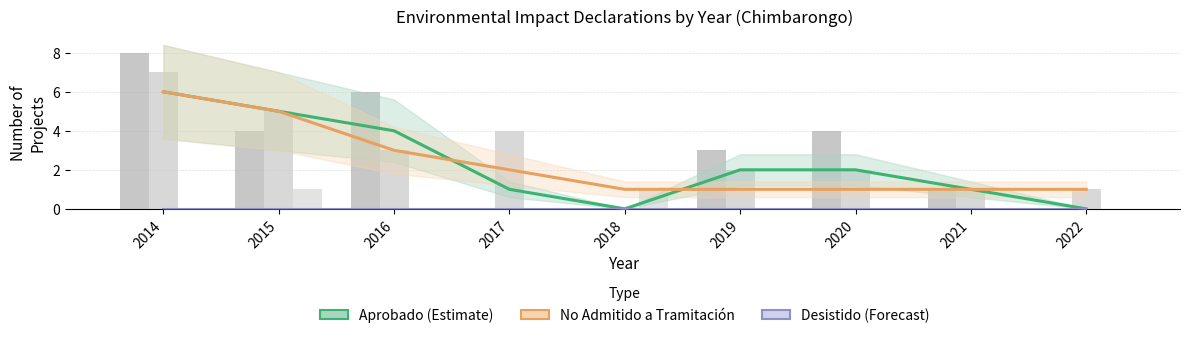

What is the sum of all Aprobado (Estimate) values?

21